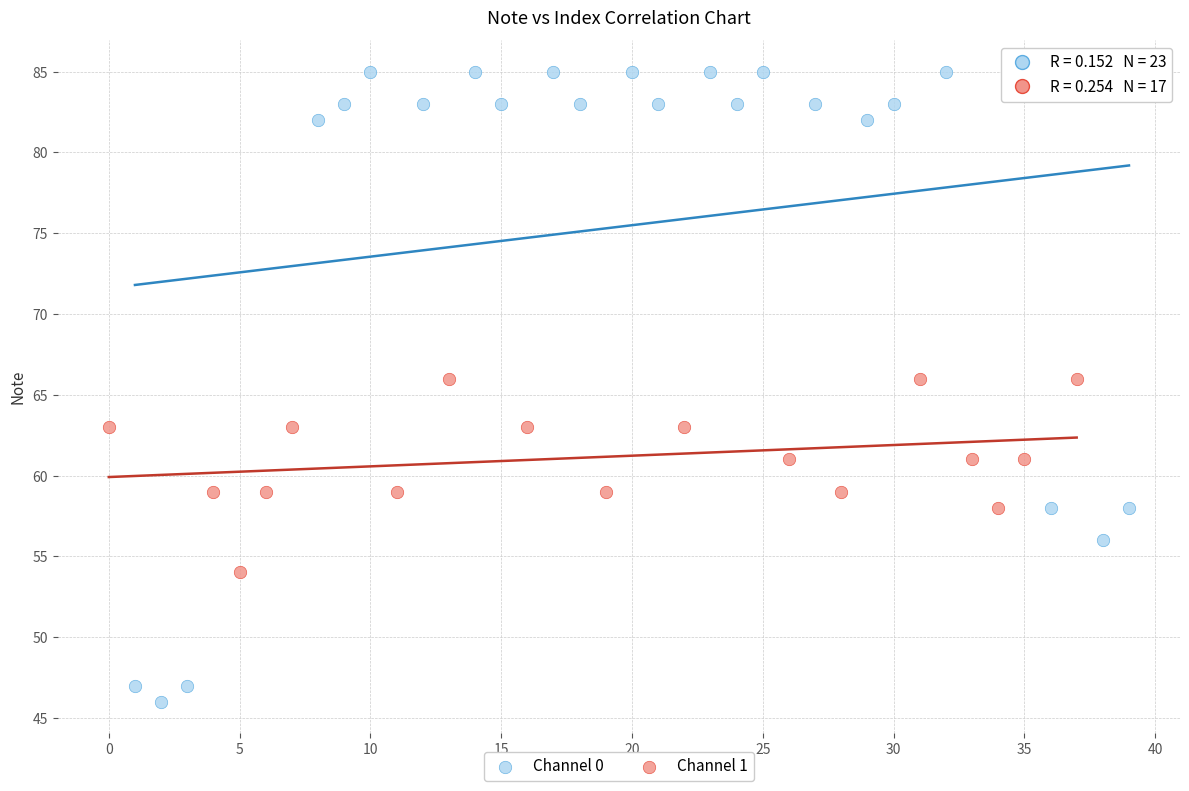

Which series contains the highest Y value?

Channel 0